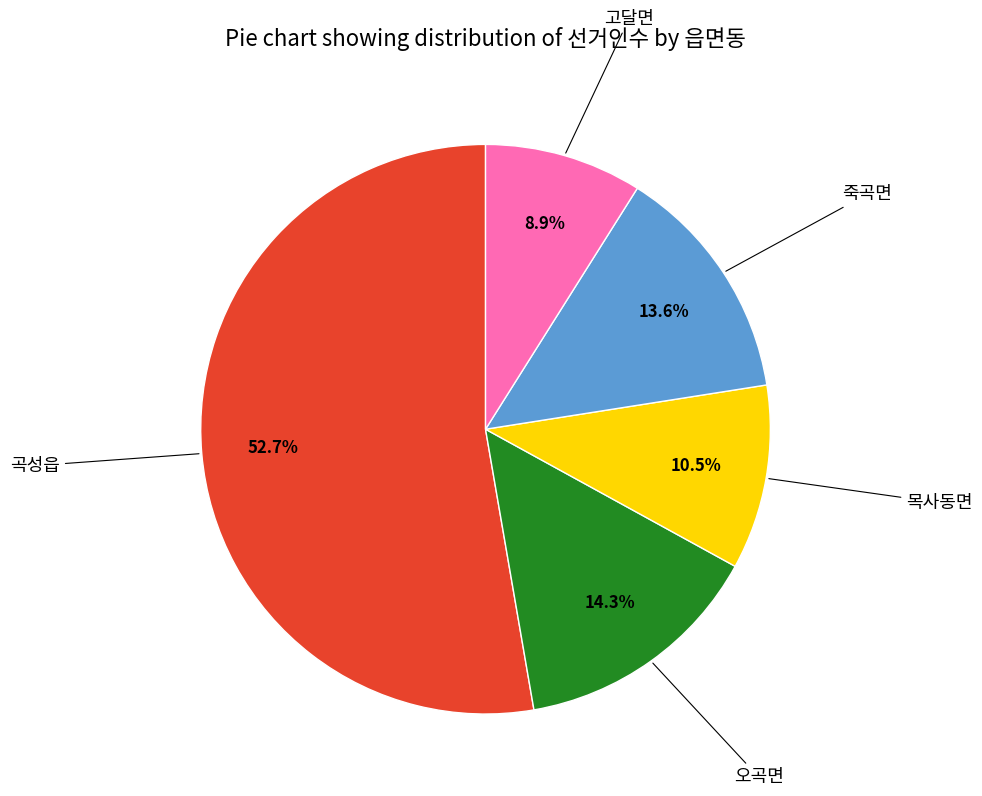

How many slices are in this pie chart?

5